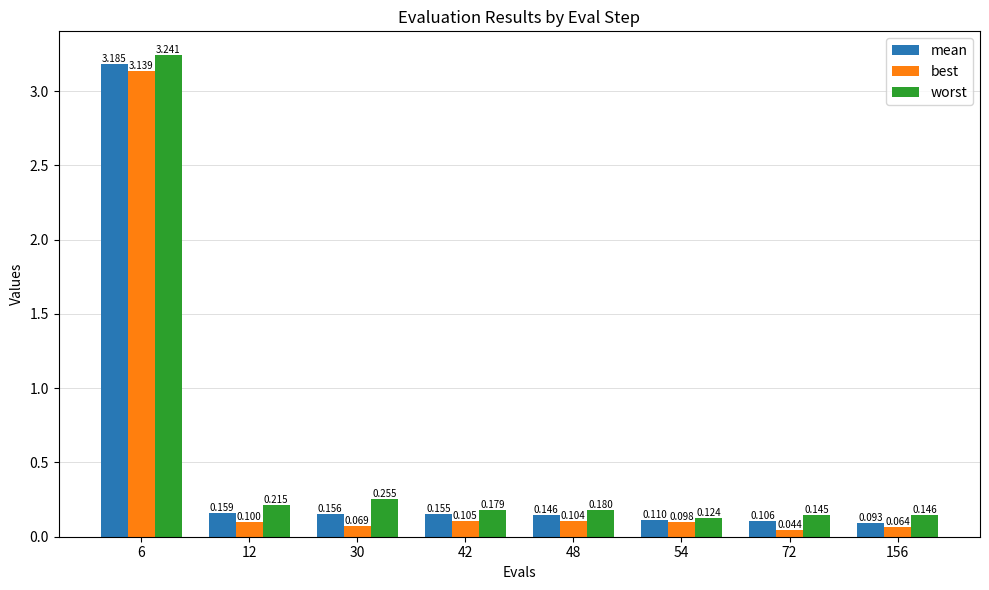

What is the lowest value of the mean series?

0.1